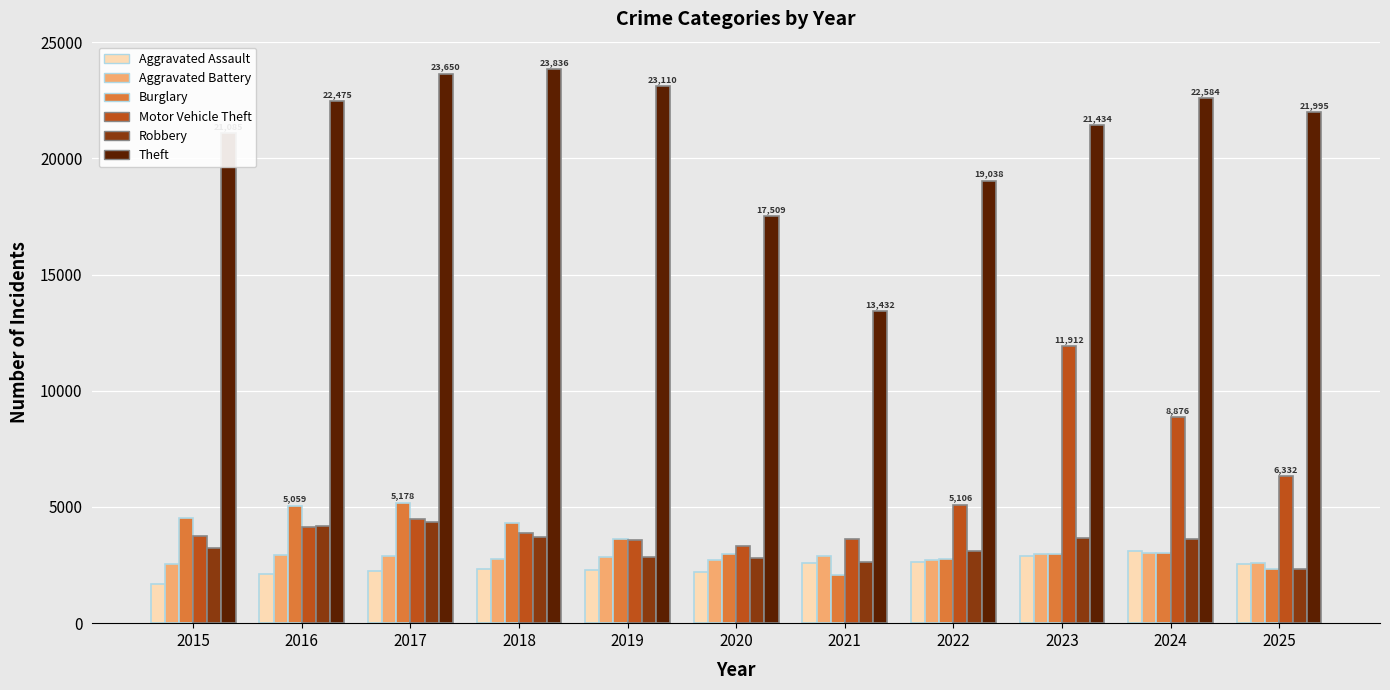

What is the lowest value of the Aggravated Battery series?

2557